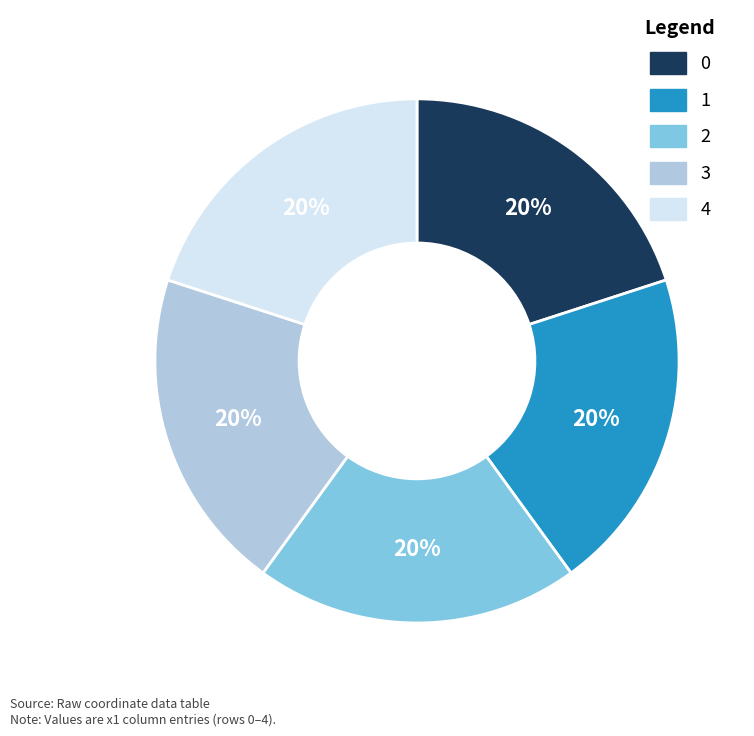

To the nearest percent, what is the average slice percentage?

20%